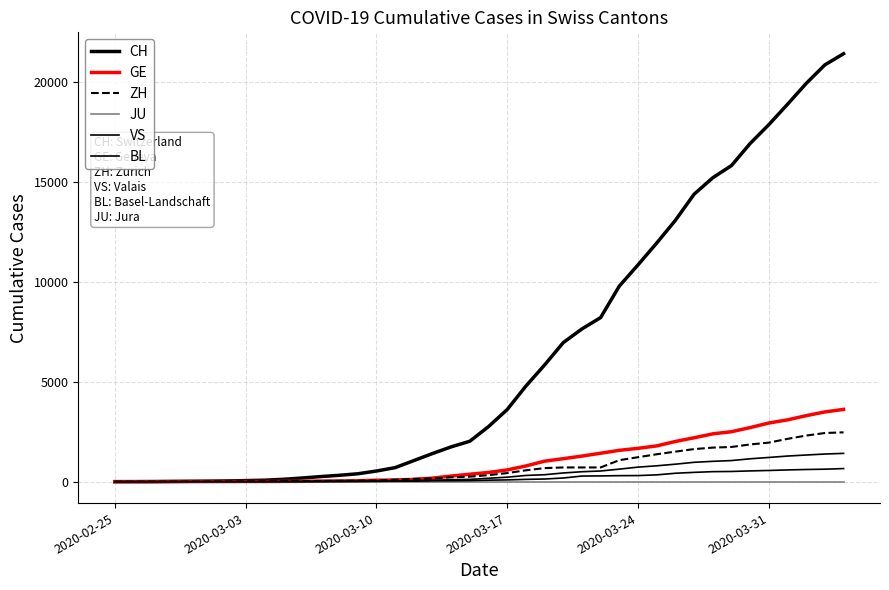

What is the average value of the VS series?

421